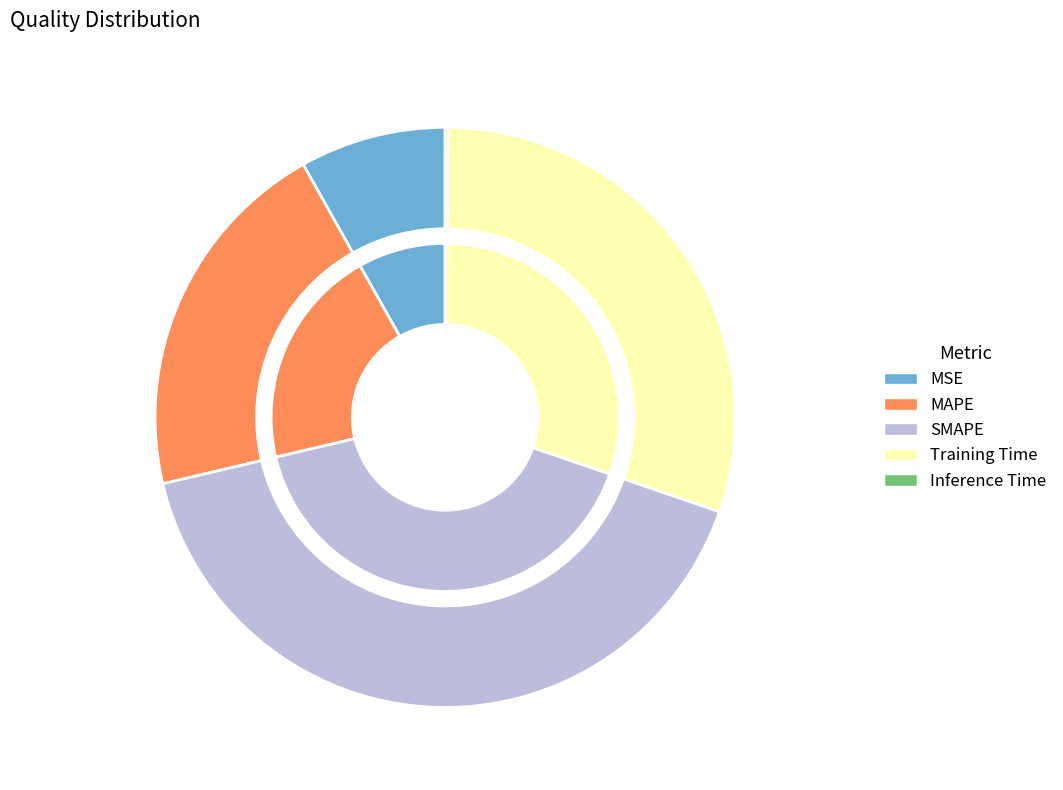

Is there a majority slice in this chart?

No